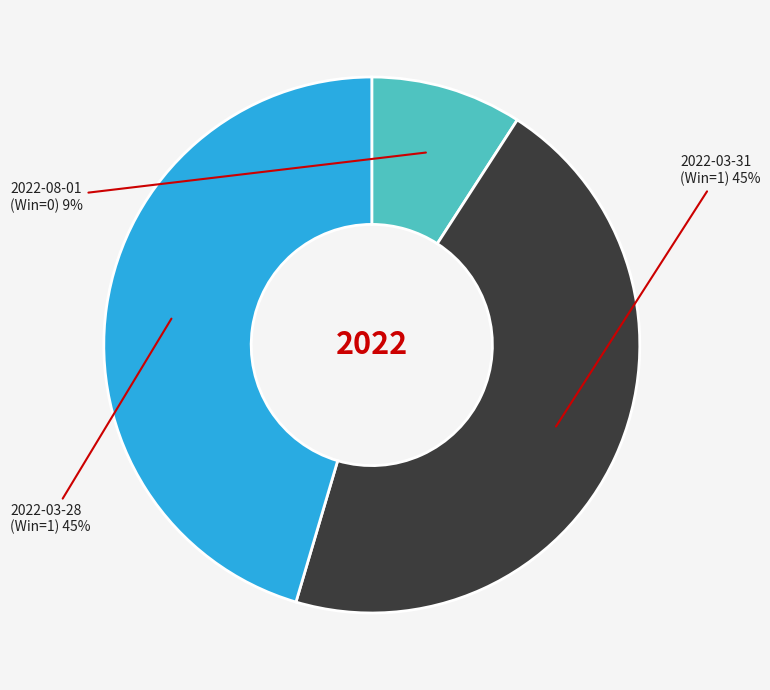

Which category has the smallest portion of the pie?

2022-08-01 (Win=0)